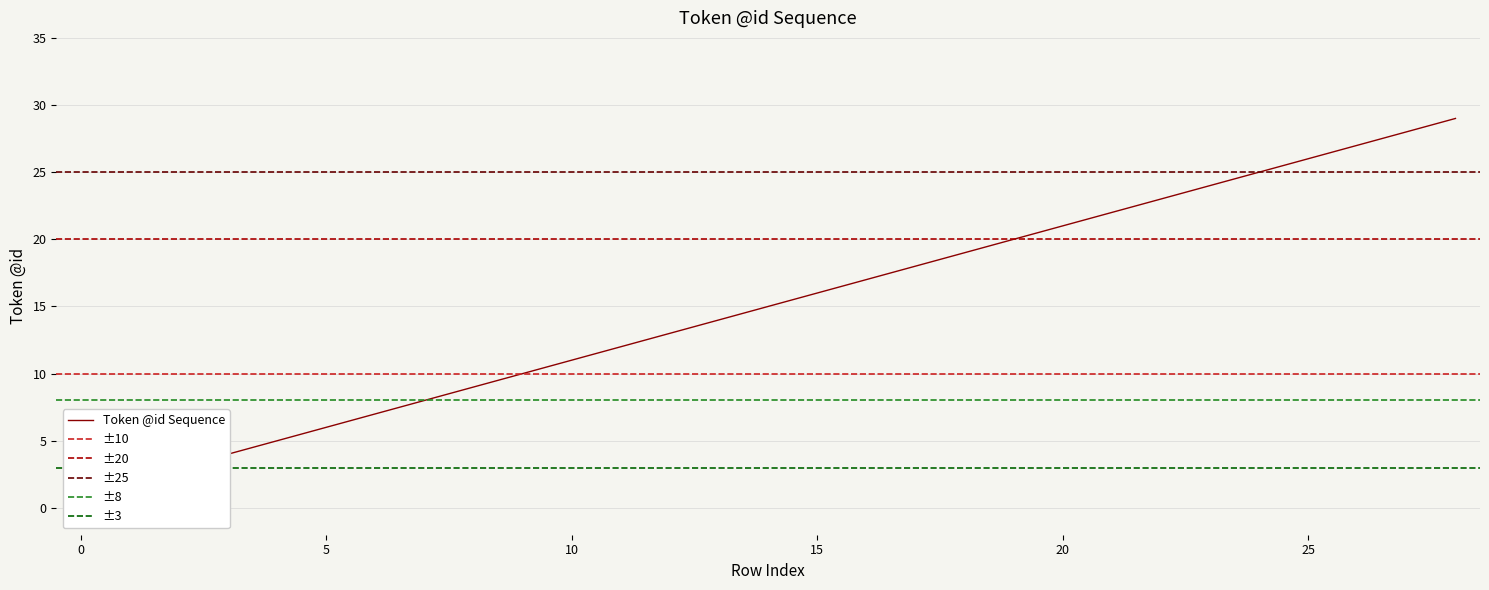

Is it true that the value at 22 is 23?

True